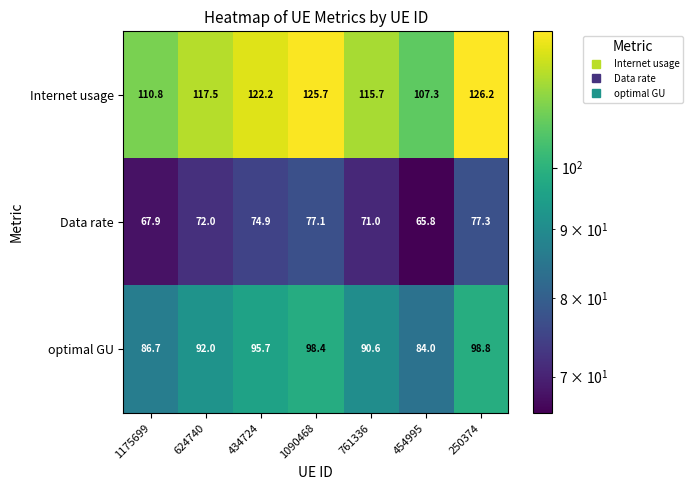

Count the number of data series in this chart.

3